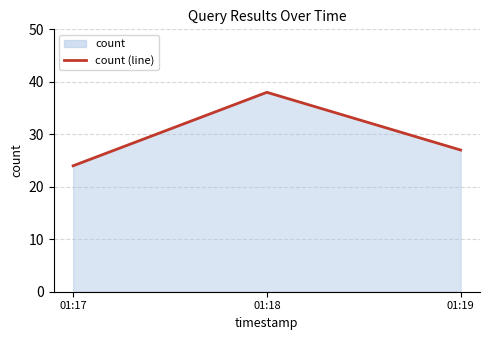

Which label corresponds to the largest value in the chart?

01:18